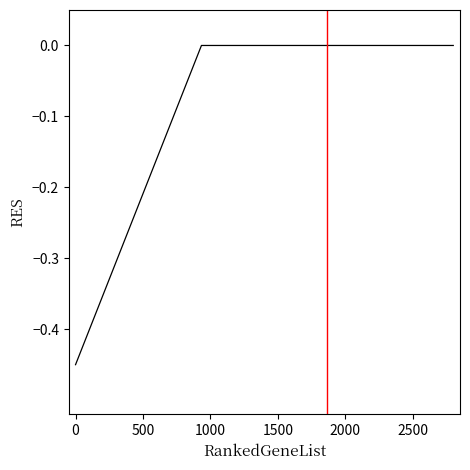

Reading right to left, list all the values displayed in this chart.

-0.0	-0.0	-0.0	-0.5